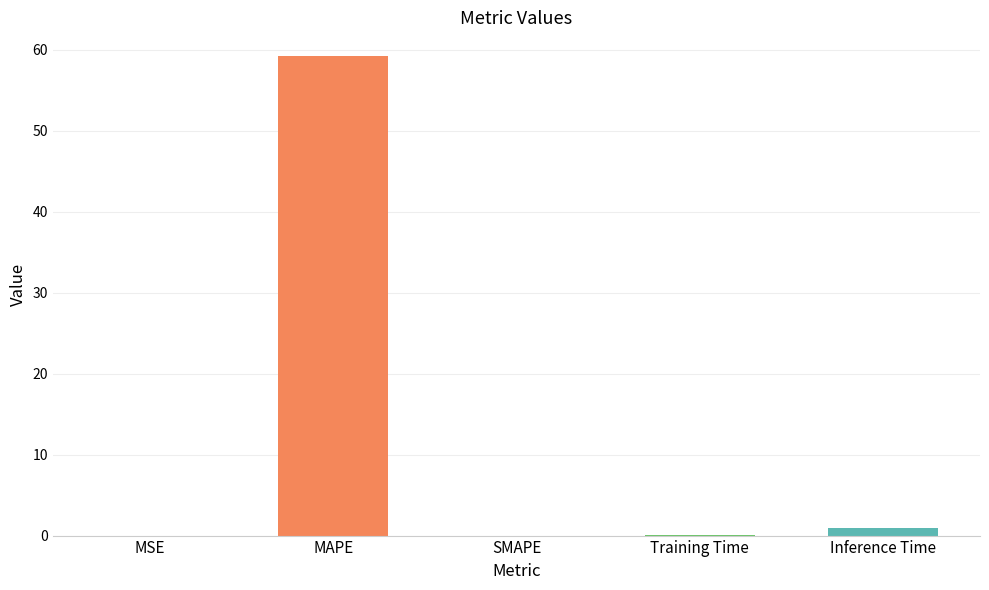

At which label is the value closest to 29?

Inference Time